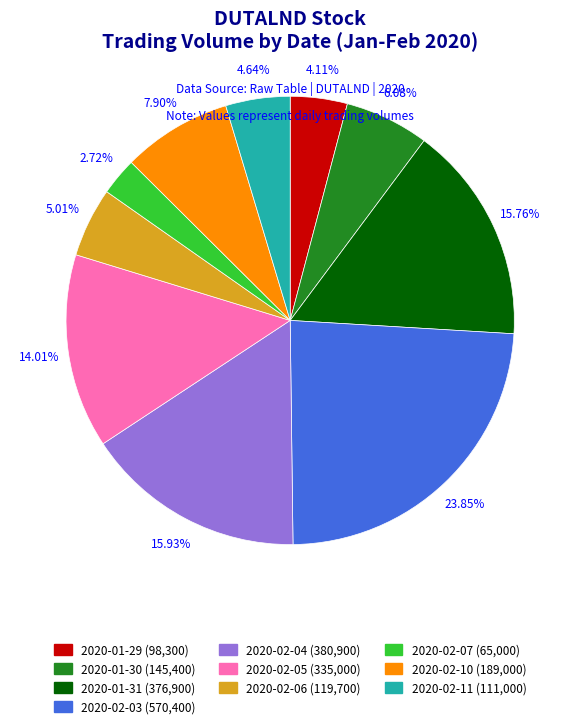

What is the change in value from 2020-02-03 to 2020-02-10?

-381400